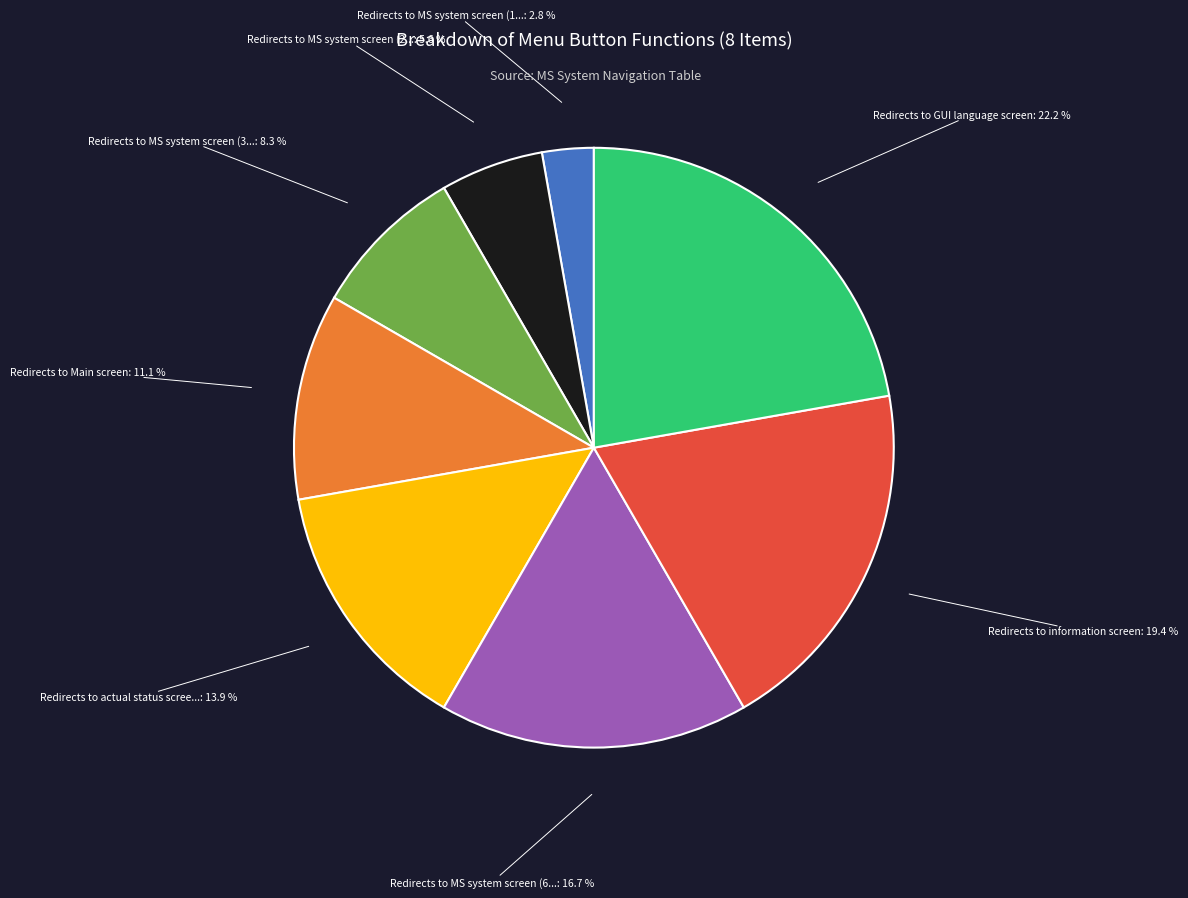

Does any single category account for the majority?

No